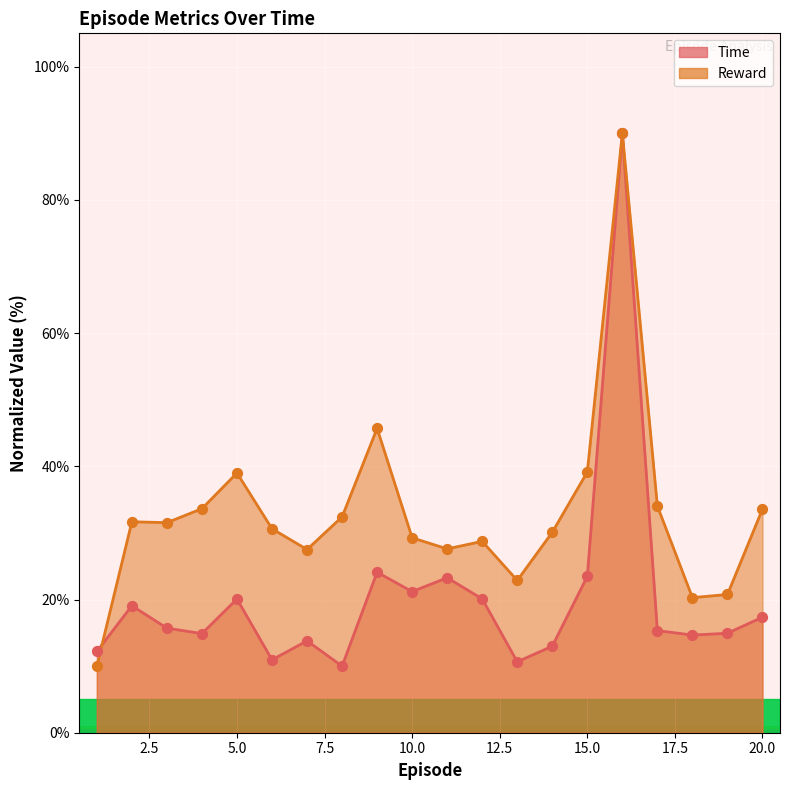

Is the value of Reward at 10.0 greater than the value of Time at 17?

Yes